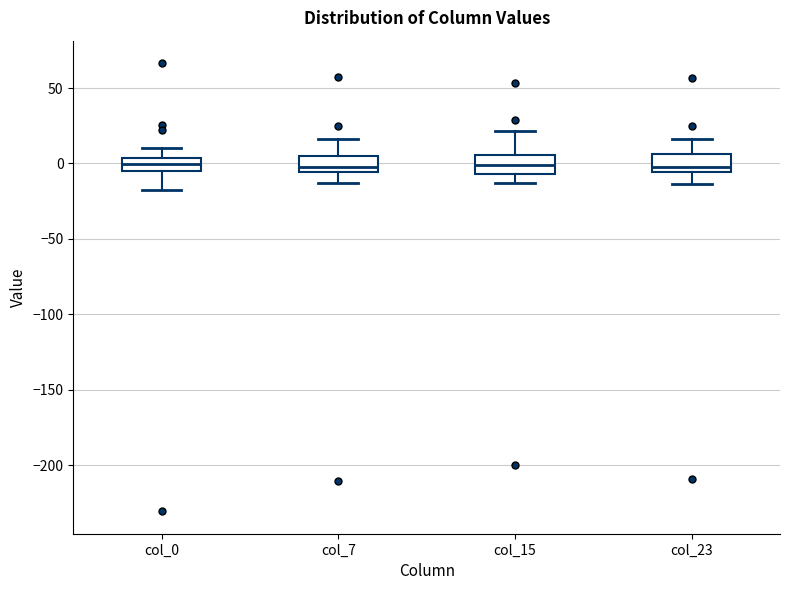

Where is the upper edge of the box for col_23 on the y-axis? The values are not printed on the chart, so give them approximately, as read against the axis.

5